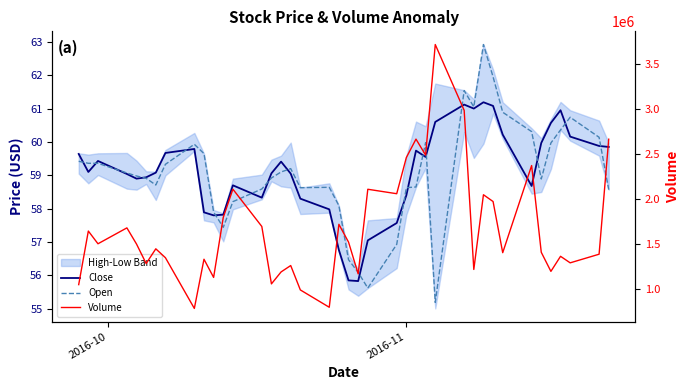

Does the chart have visible grid lines?

No